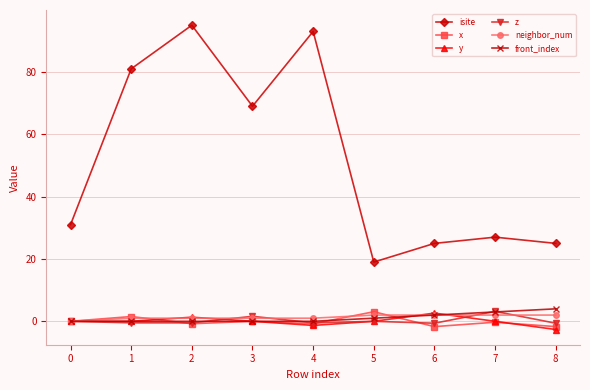

The z series shows -0.3 at 7. True or false?

False